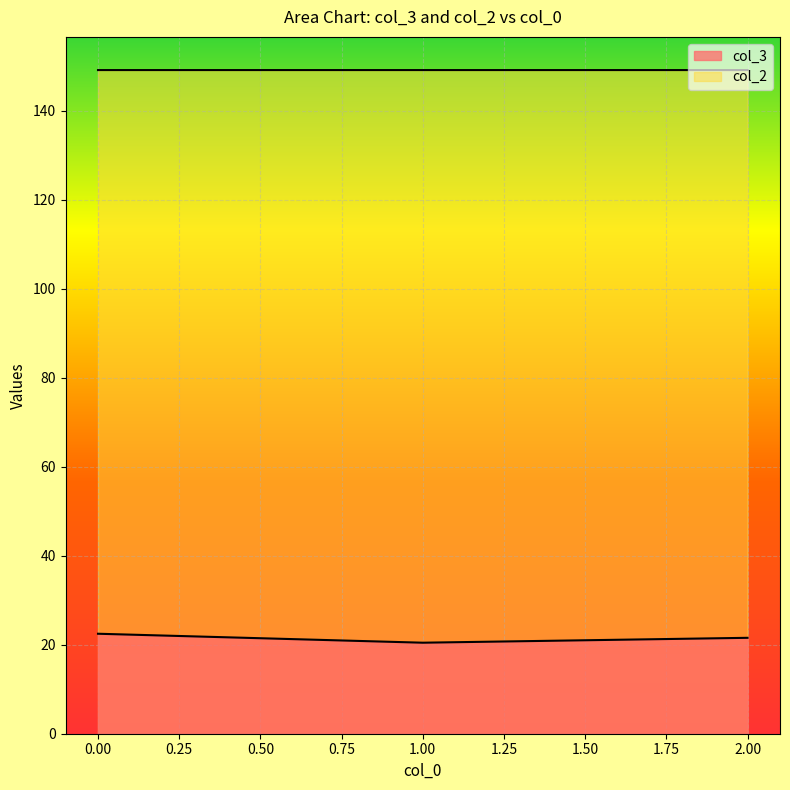

What is the lowest value of the col_2 series?

149.2